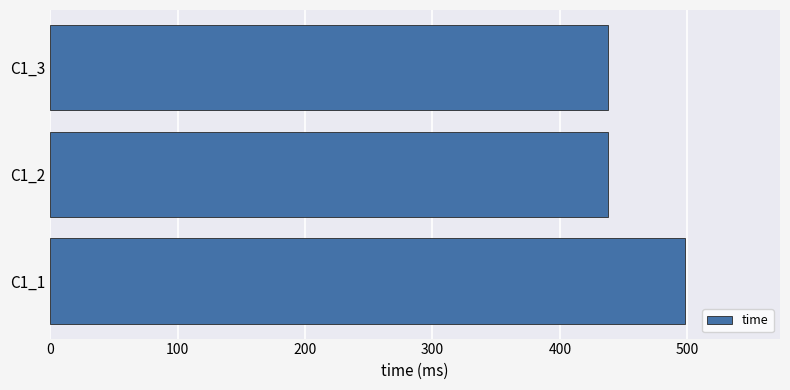

What is the maximum value shown in the chart?

498.0